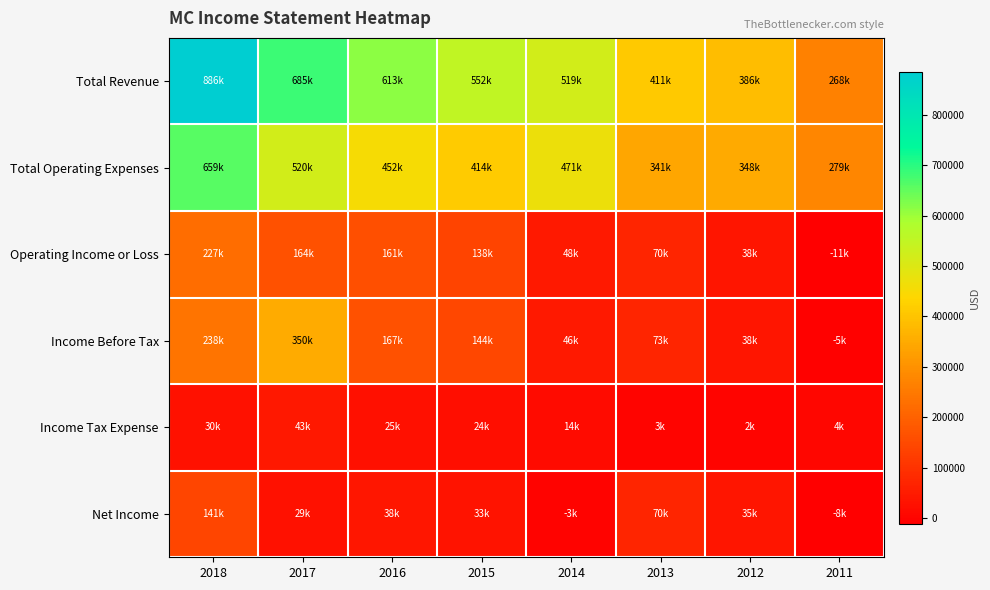

Which label corresponds to the smallest value in the chart?

2011